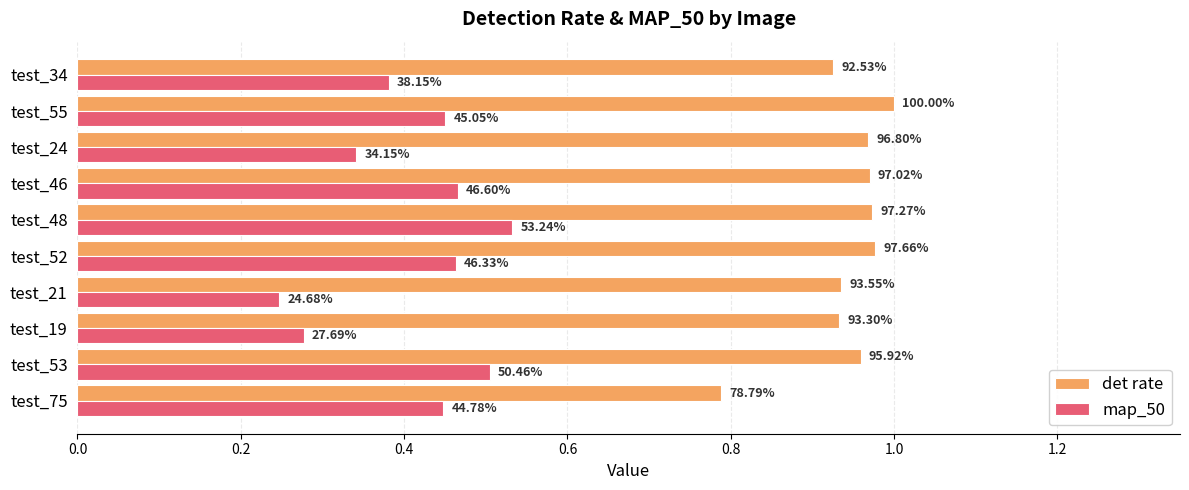

What are all the series names shown in the legend?

det rate, map_50